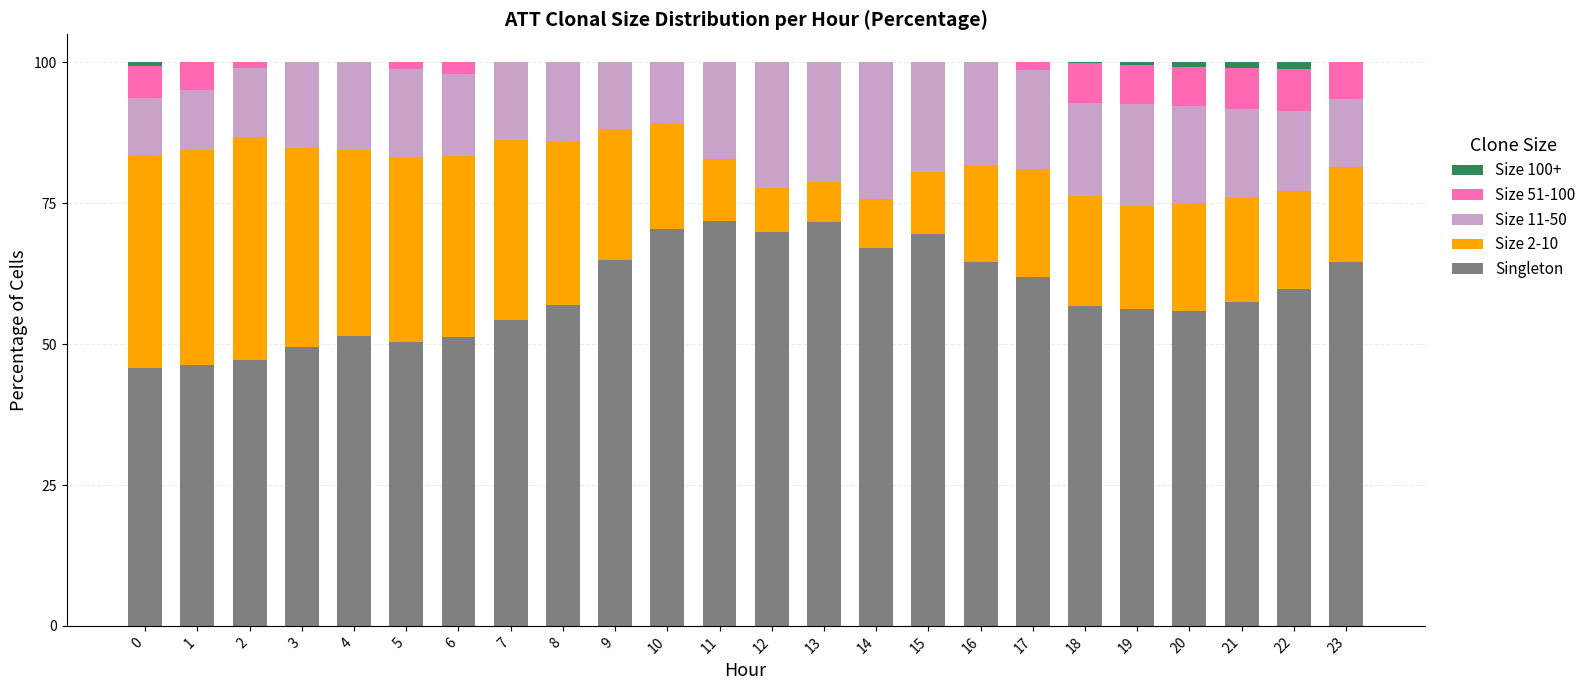

The Singleton series shows 62.0 at 17. True or false?

True